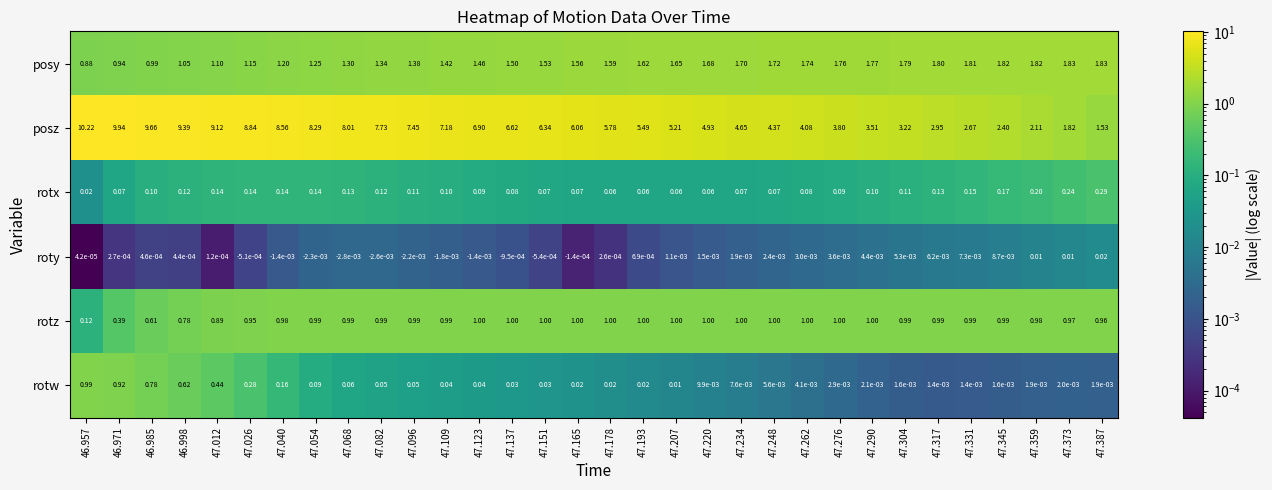

Between 47.082 and 47.331, which series saw the biggest shift?

posz